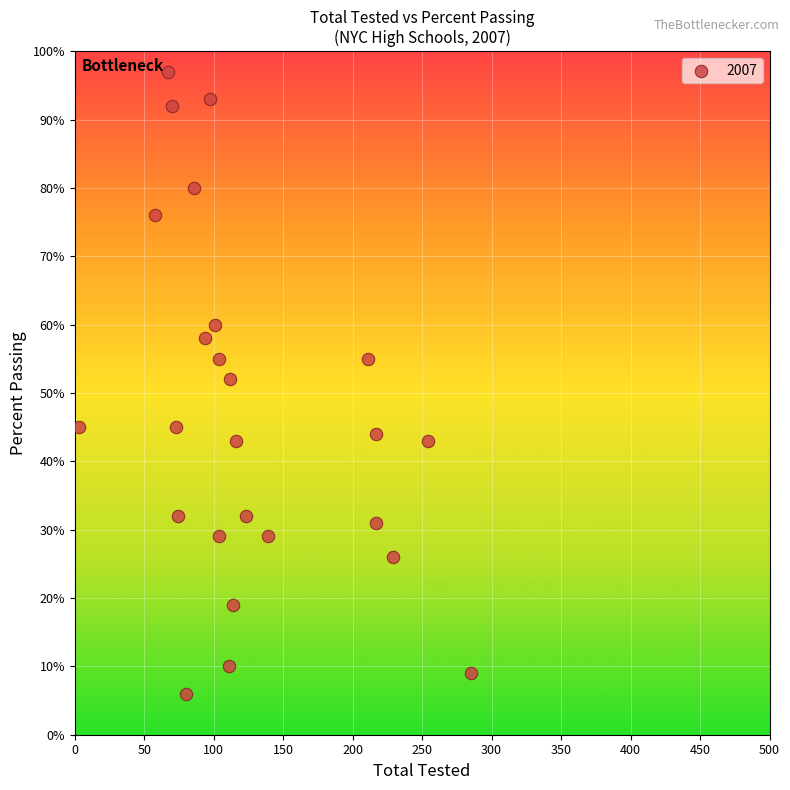

What Y value in the scatter plot is closest to 51?

52